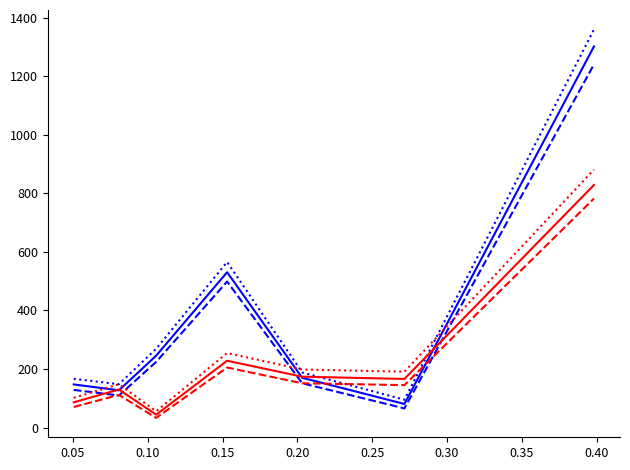

What is the minimum value shown in the chart?

33.3